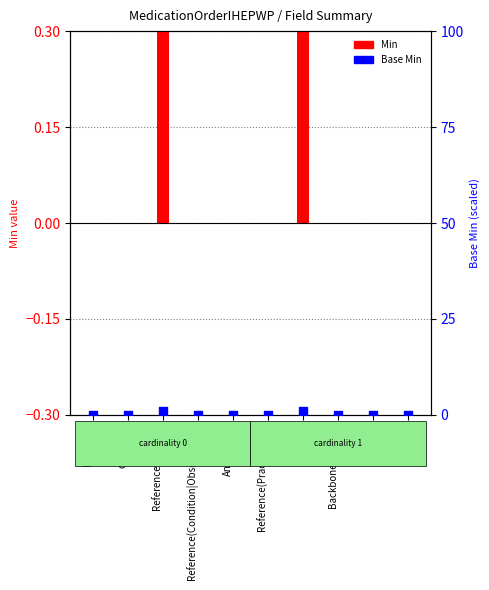

Which series has the widest spread of Y values?

Min